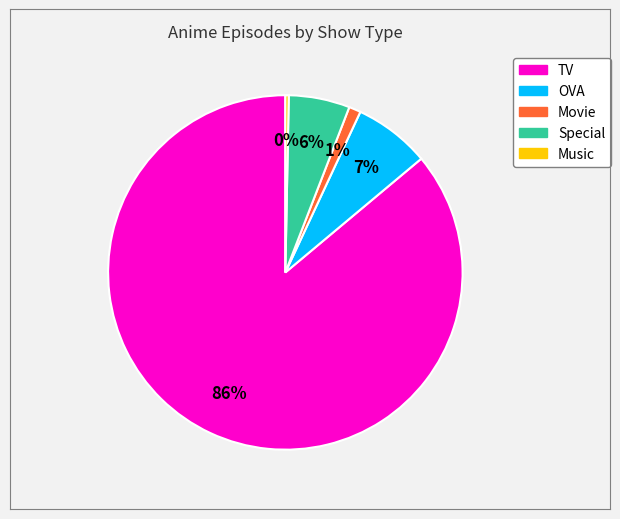

Which slice represents more than half of the pie?

TV